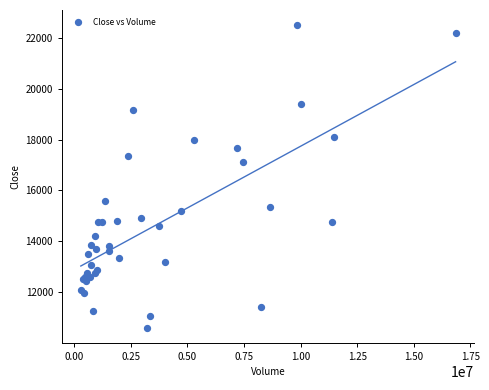

What Y value in the scatter plot is closest to 16550?

17100